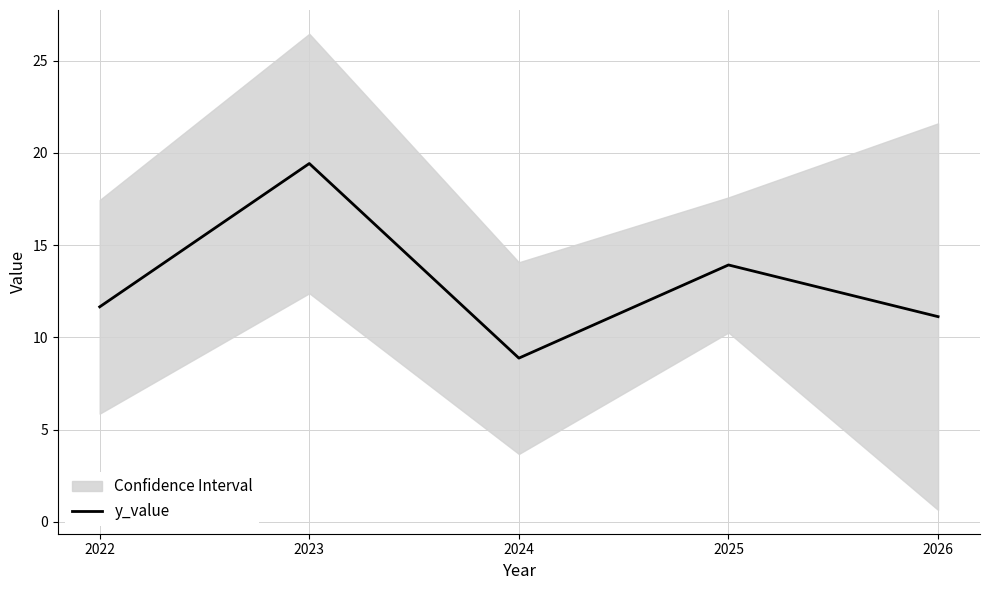

Read the value at 2022.

11.7